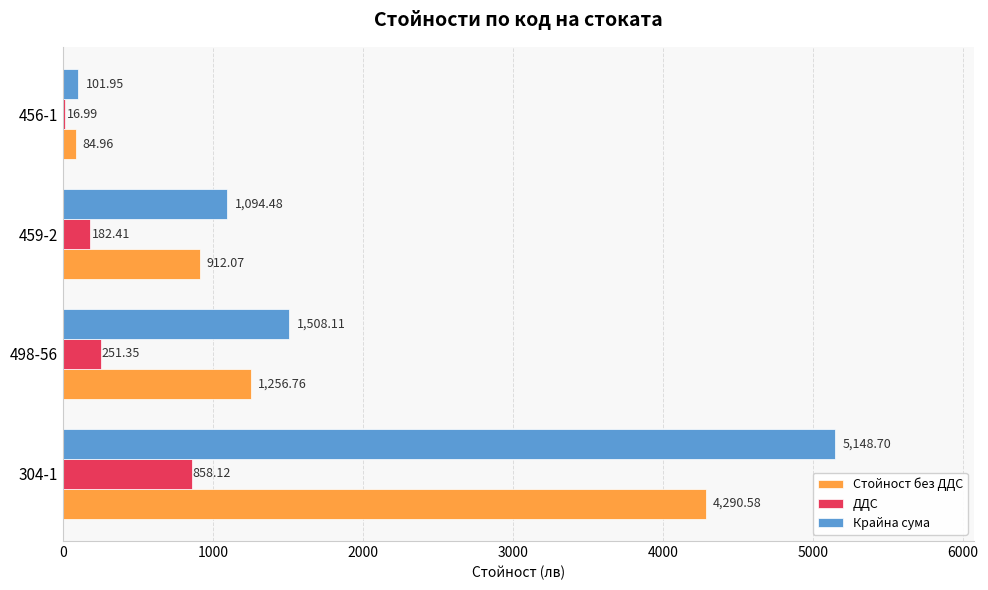

Is the value of ДДС at 304-1 greater than the value of Стойност без ДДС at 456-1?

Yes